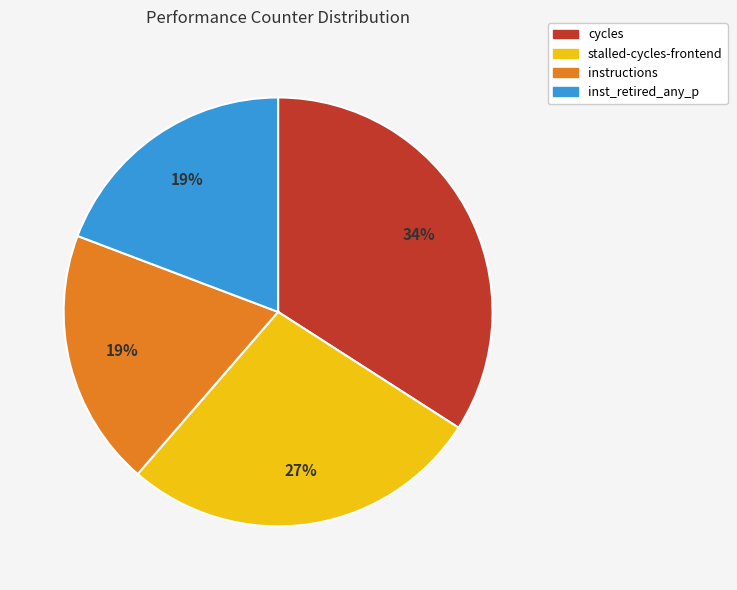

Does any single category account for the majority?

No